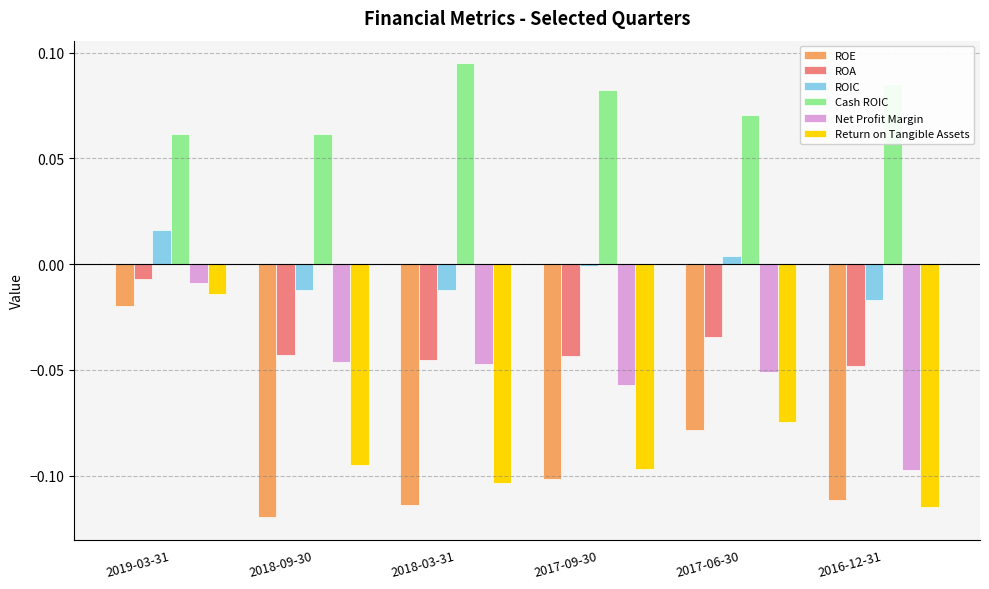

What is the sum of all Net Profit Margin values?

-0.3